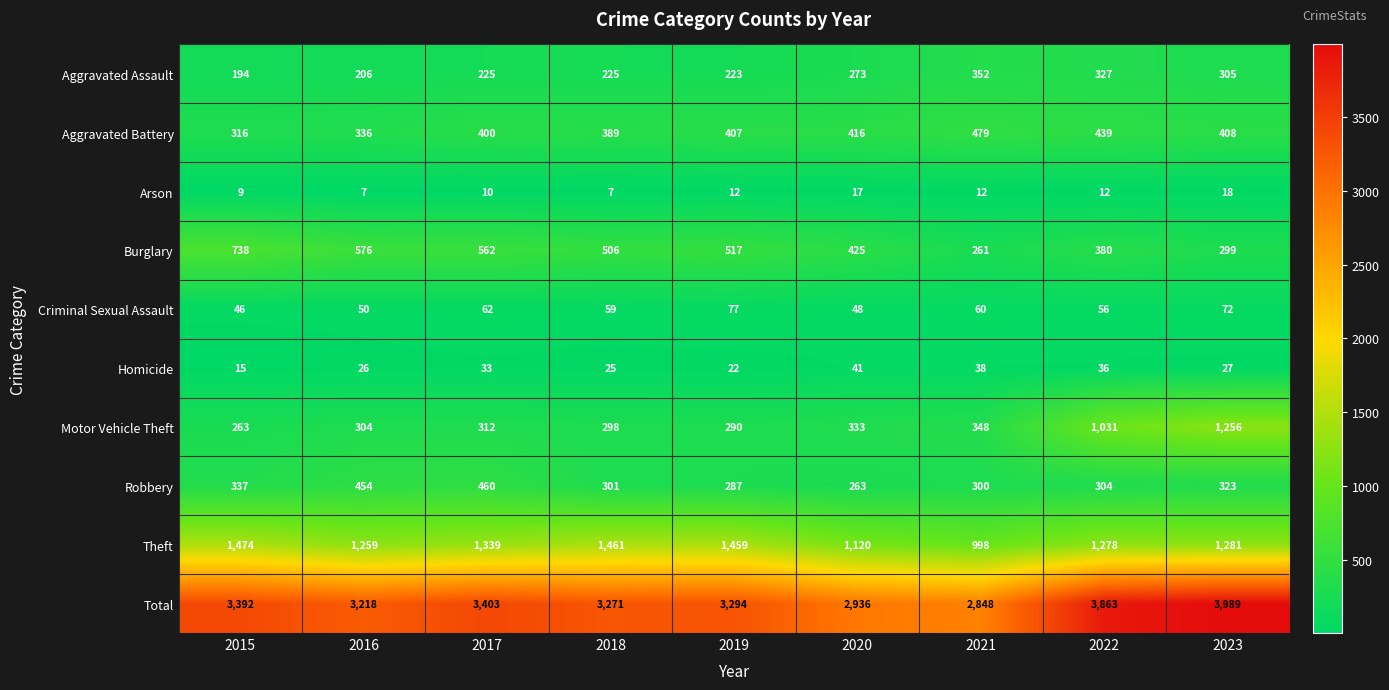

Where does the Robbery series first go above 304?

2015